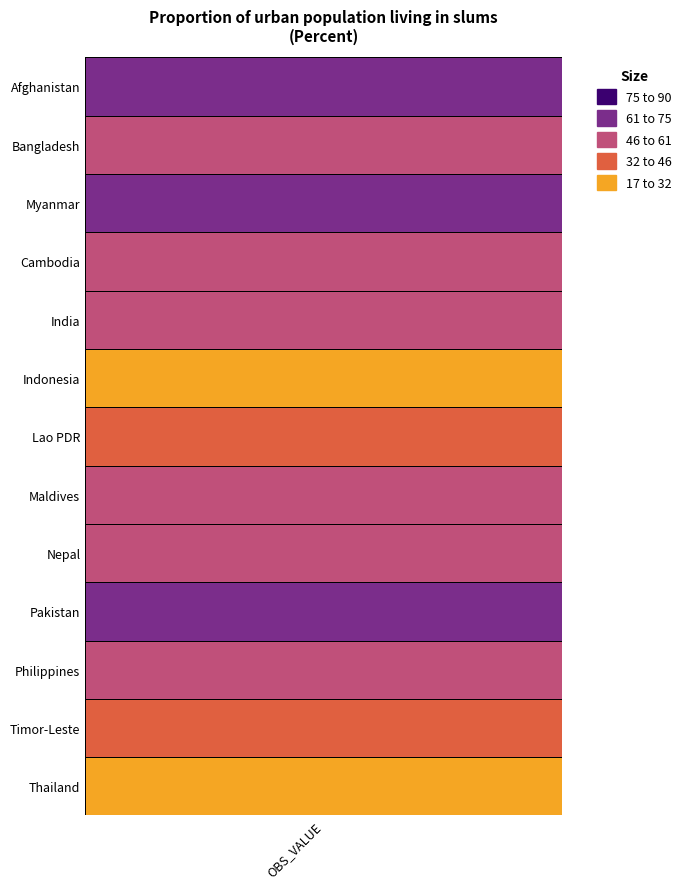

What is the approximate value at 3?

60.3